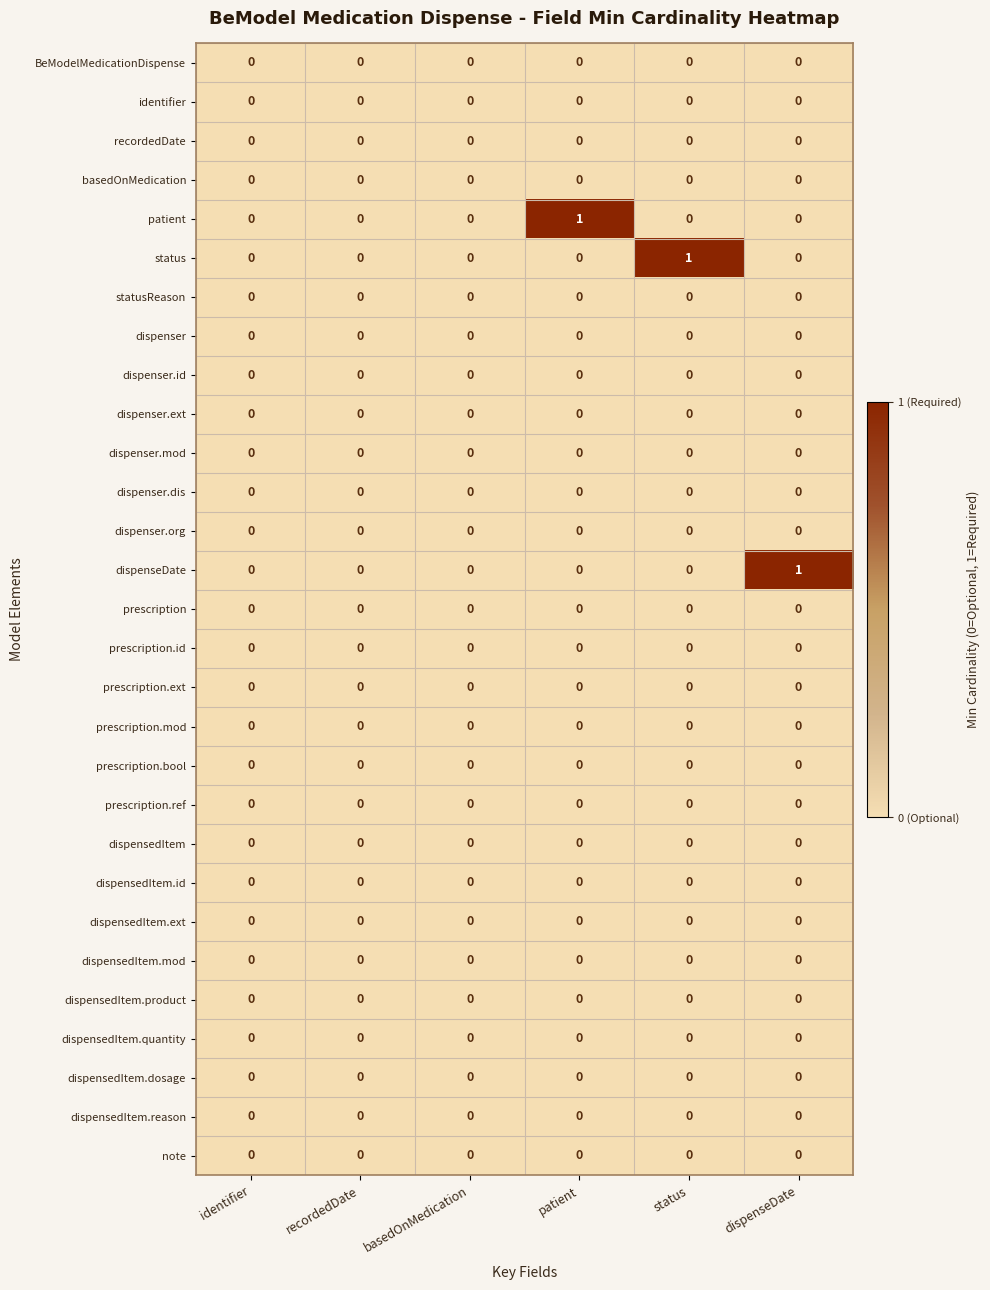

Between identifier and patient, which series saw the biggest shift?

patient